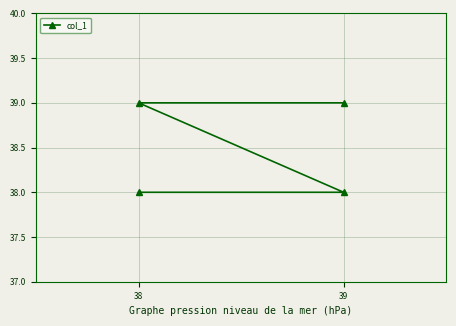

What is the sum of all values?

154